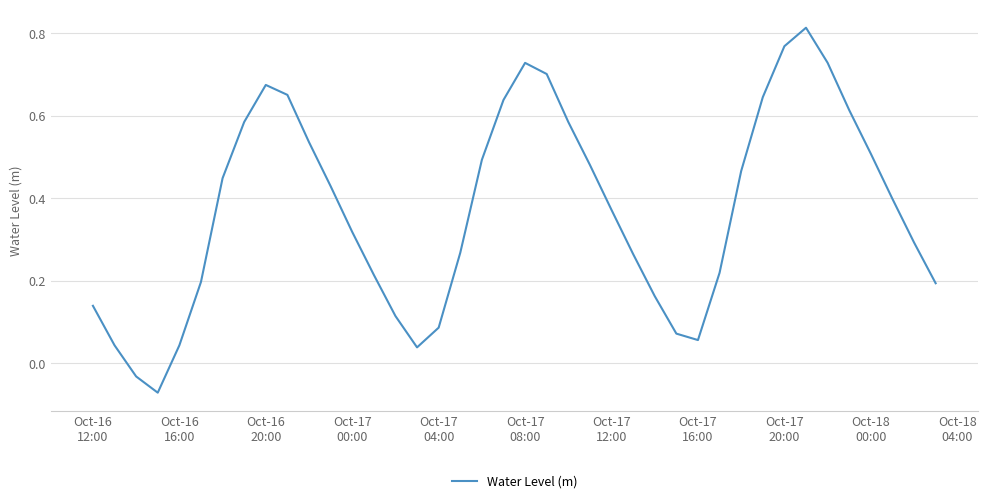

What is the difference between the maximum and minimum values?

0.9